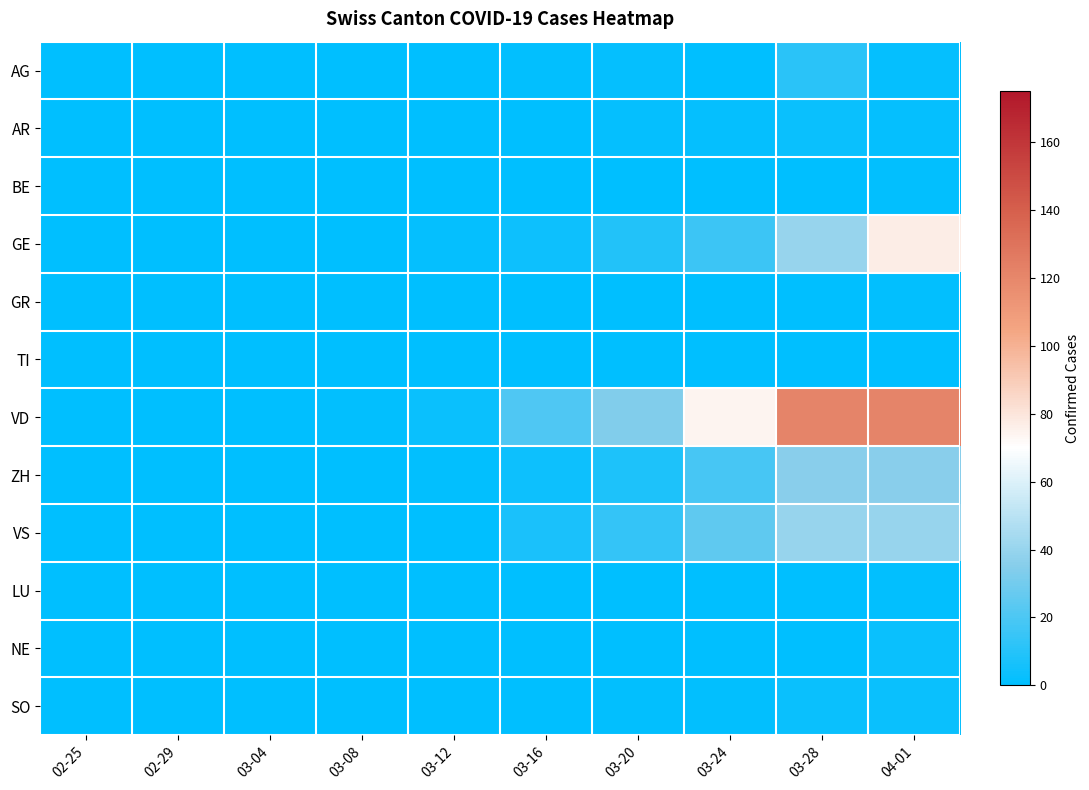

What is the total value across all series at 03-24?

137